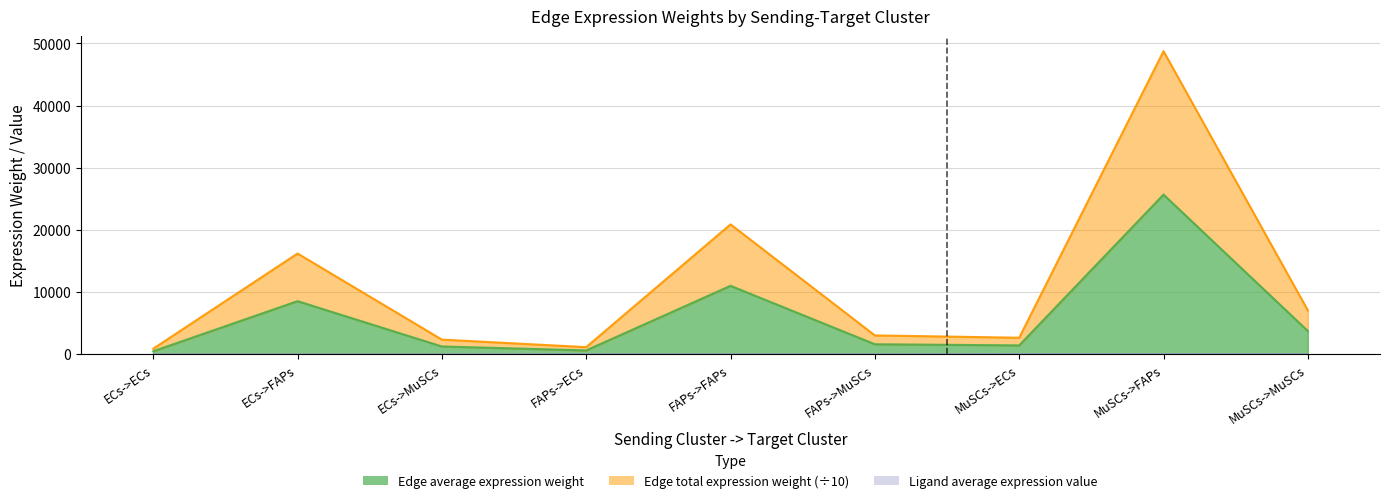

What position from the left is MuSCs->ECs?

7